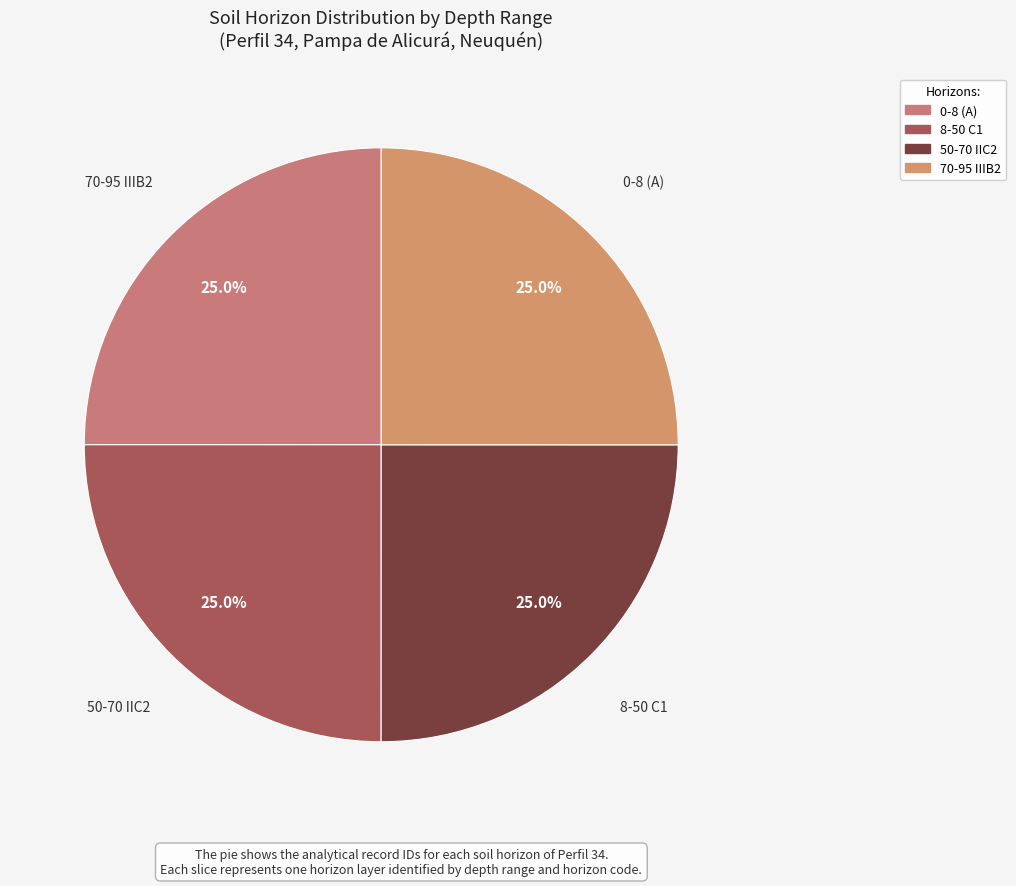

What is the ratio of the value at 50-70 IIC2 to the value at 70-95 IIIB2?

1.0